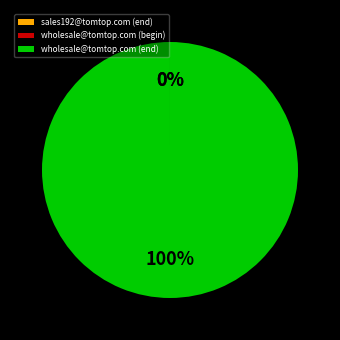

To the nearest percent, what is the difference between the largest and smallest slice percentages?

100%